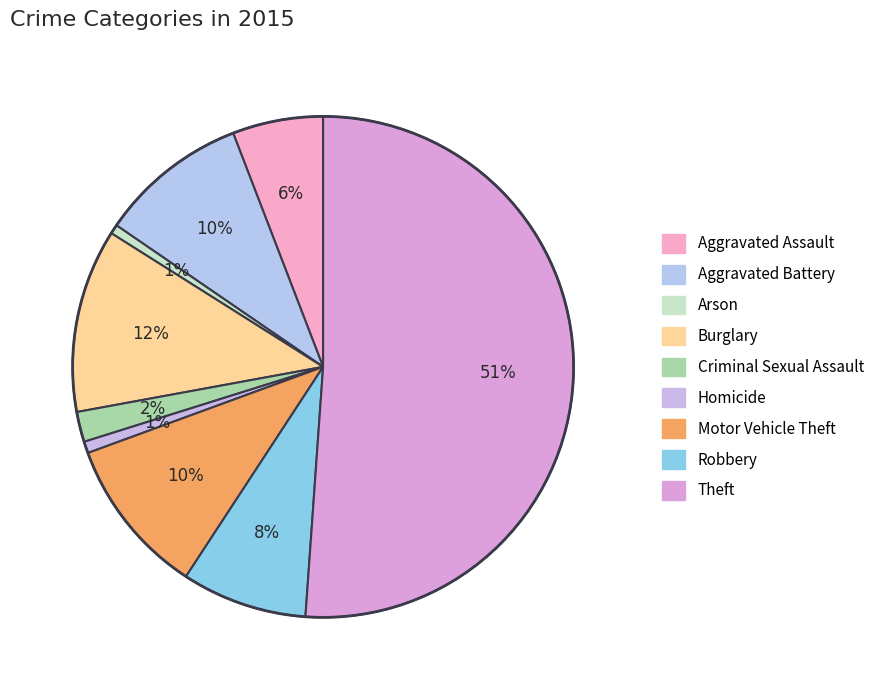

Rank the categories by value from highest to lowest.

Theft, Burglary, Motor Vehicle Theft, Aggravated Battery, Robbery, Aggravated Assault, Criminal Sexual Assault, Homicide, Arson